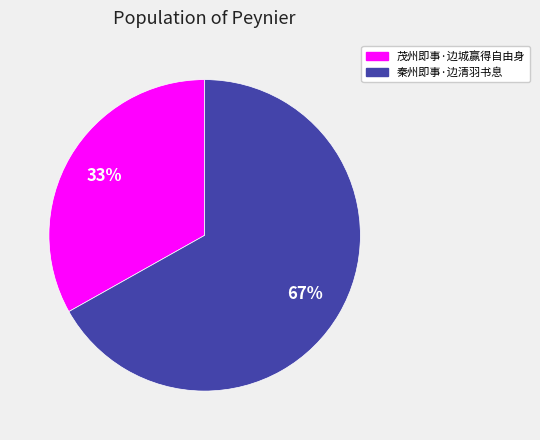

Do 秦州即事·边清羽书息 and 茂州即事·边城赢得自由身 together represent more than half of the pie?

Yes